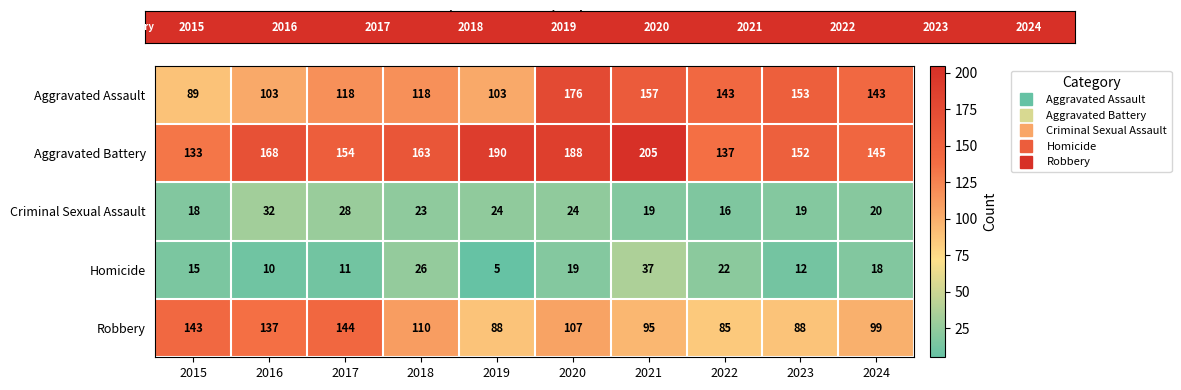

What is the average value of the Criminal Sexual Assault series?

22